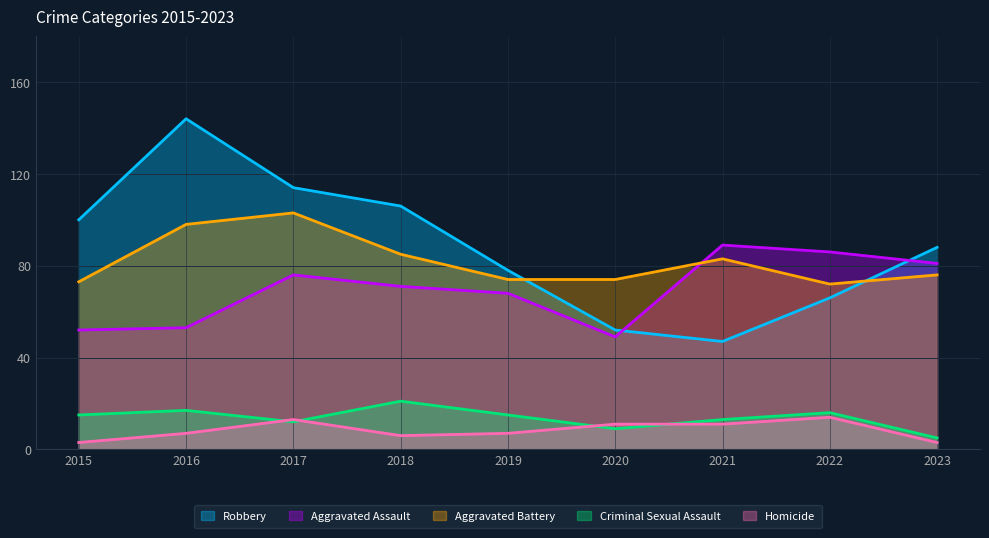

At which category does the chart reach its peak across all series?

2016